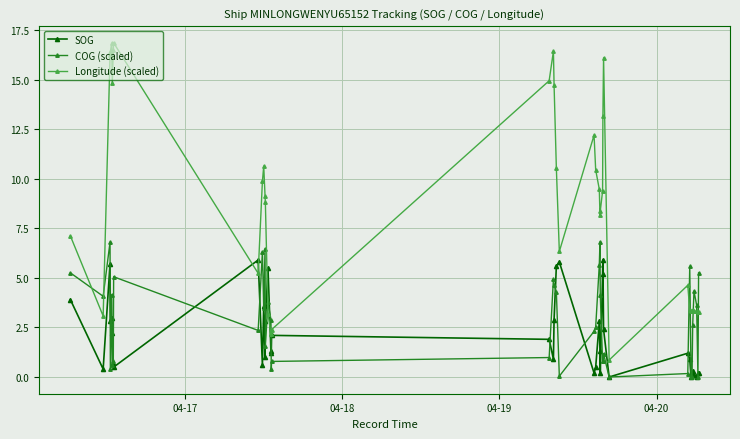

What is the greatest value displayed?

16.9